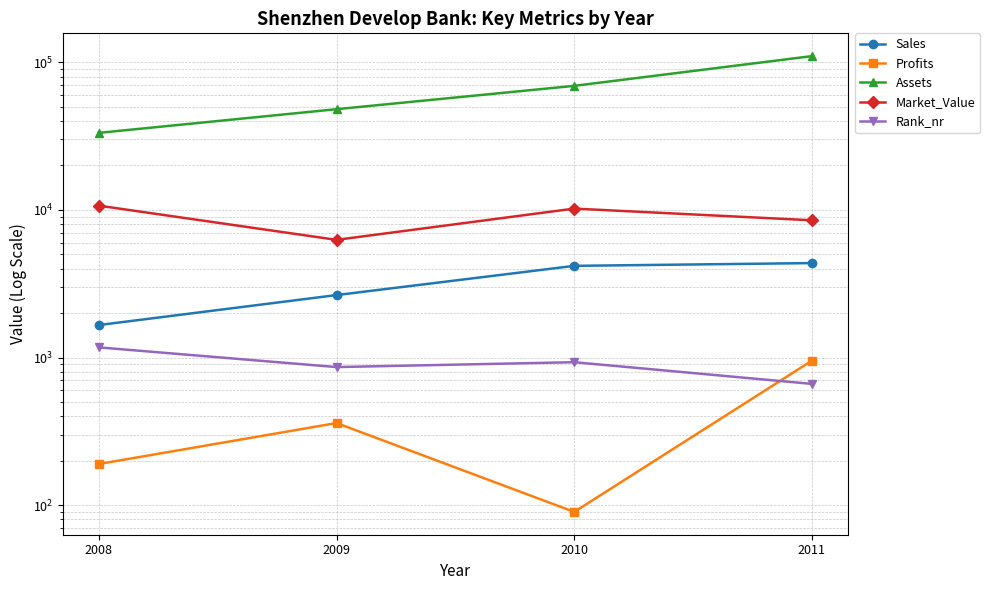

Which series changed the most between 2009 and 2010?

Assets